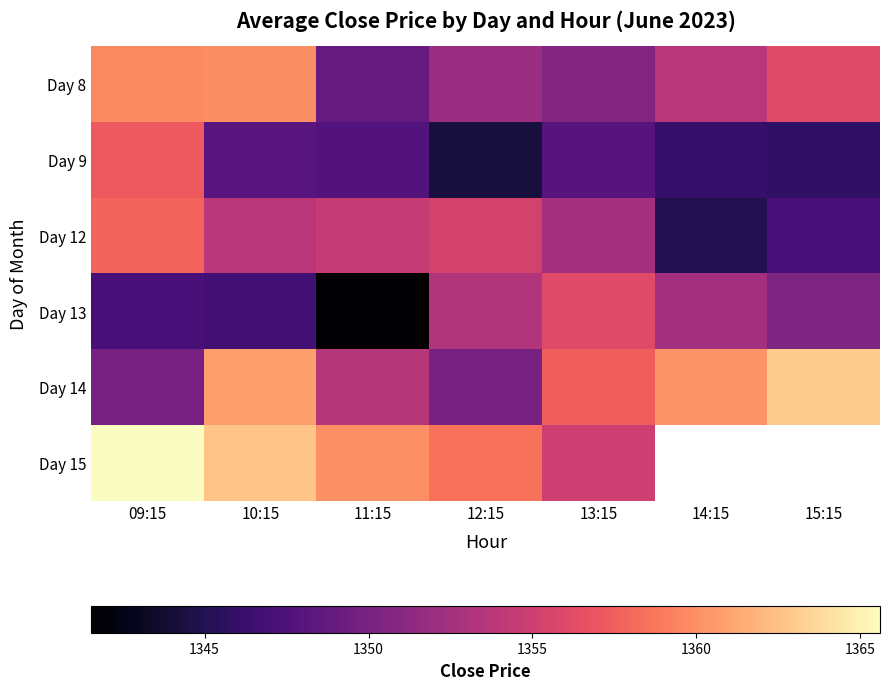

Between 13:15 and 10:15, which is larger?

10:15